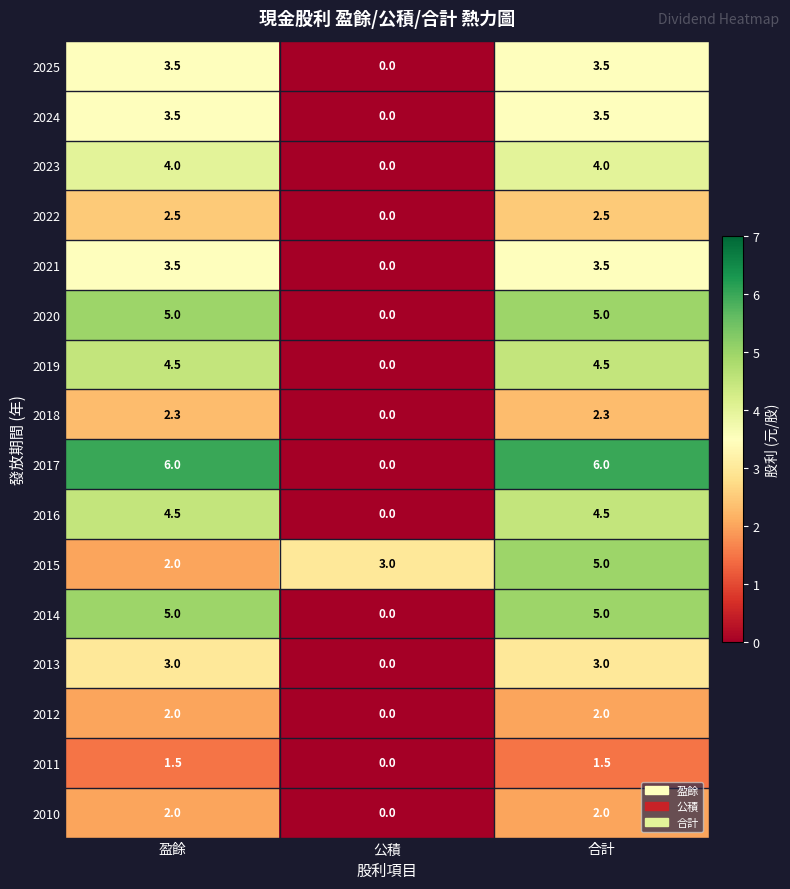

What is the spread (max minus min) of values at 合計?

4.5